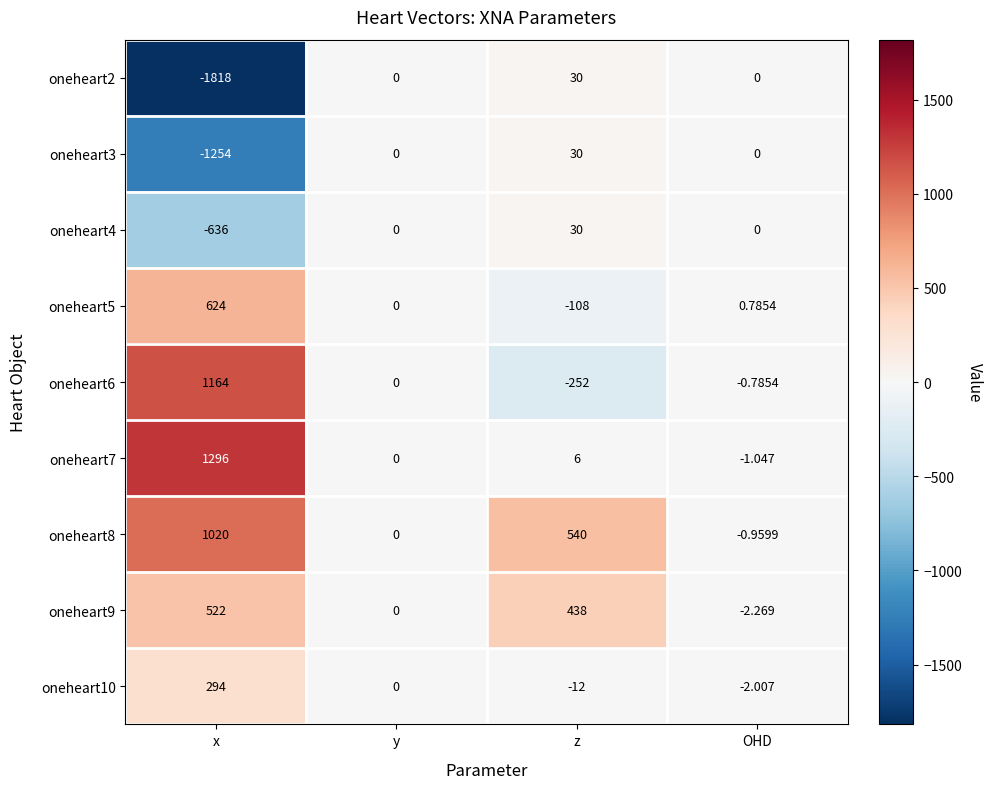

At which category does the chart reach its peak across all series?

x